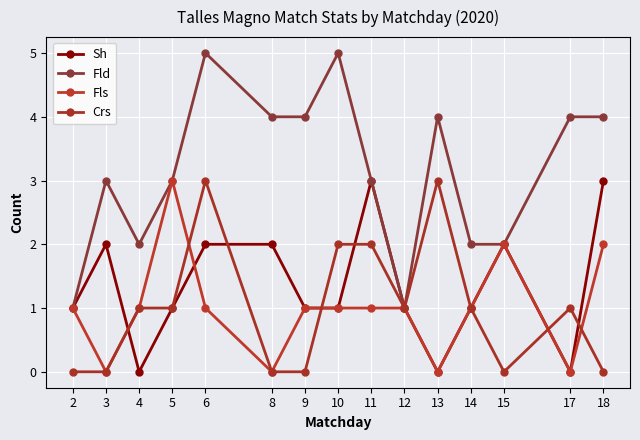

What is the value of the Sh point at the 1st from the left?

1